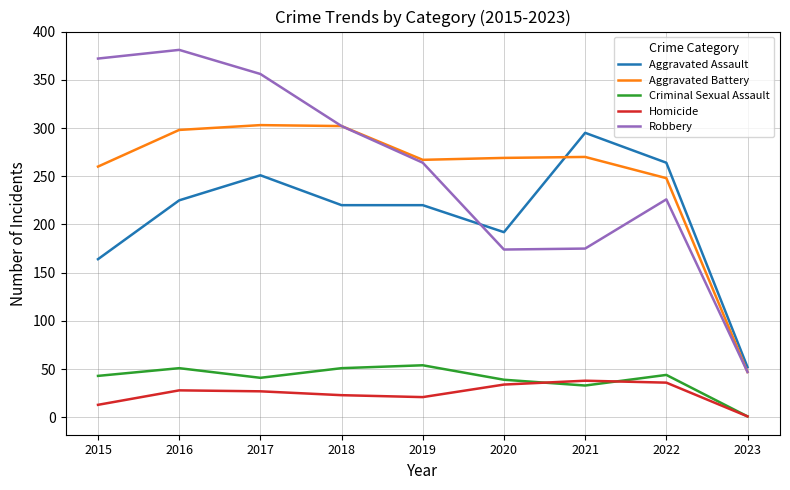

The Homicide series shows 38 at 2021. True or false?

True